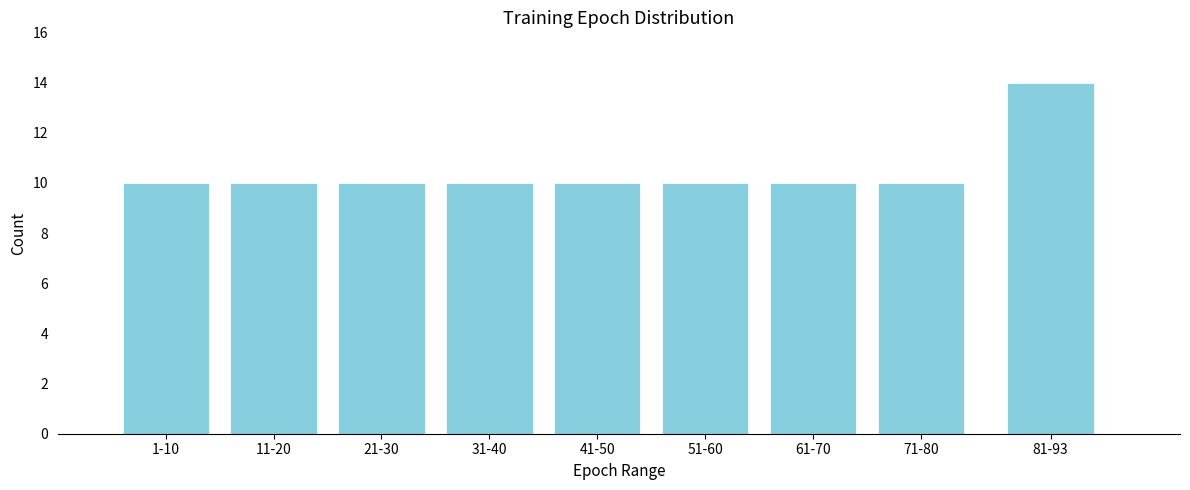

Reading right to left, extract all data points from this chart.

81-93=14	71-80=10	61-70=10	51-60=10	41-50=10	31-40=10	21-30=10	11-20=10	1-10=10